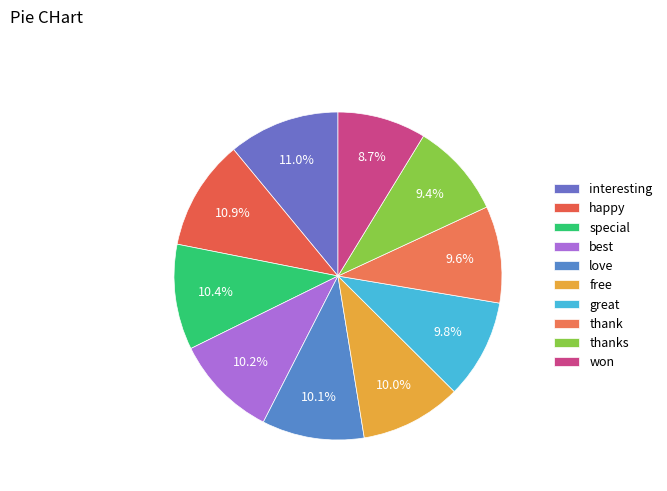

Does best account for over 50% of the chart?

No